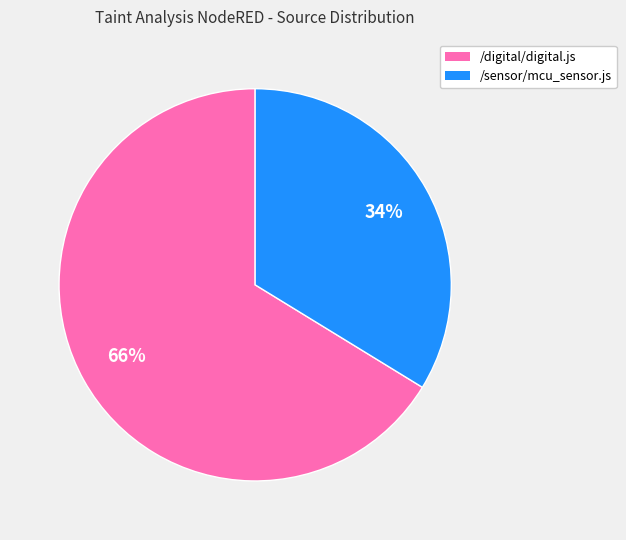

How many segments does this pie chart have?

2